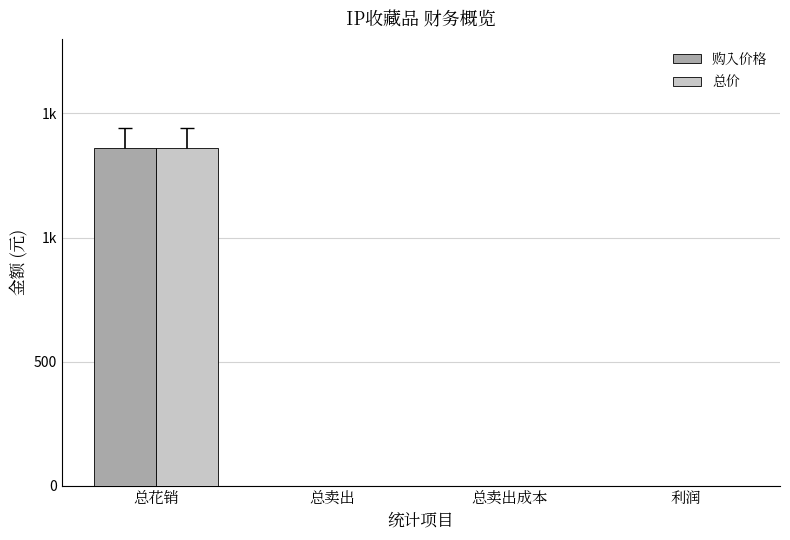

At which category does the chart reach its minimum across all series?

总卖出